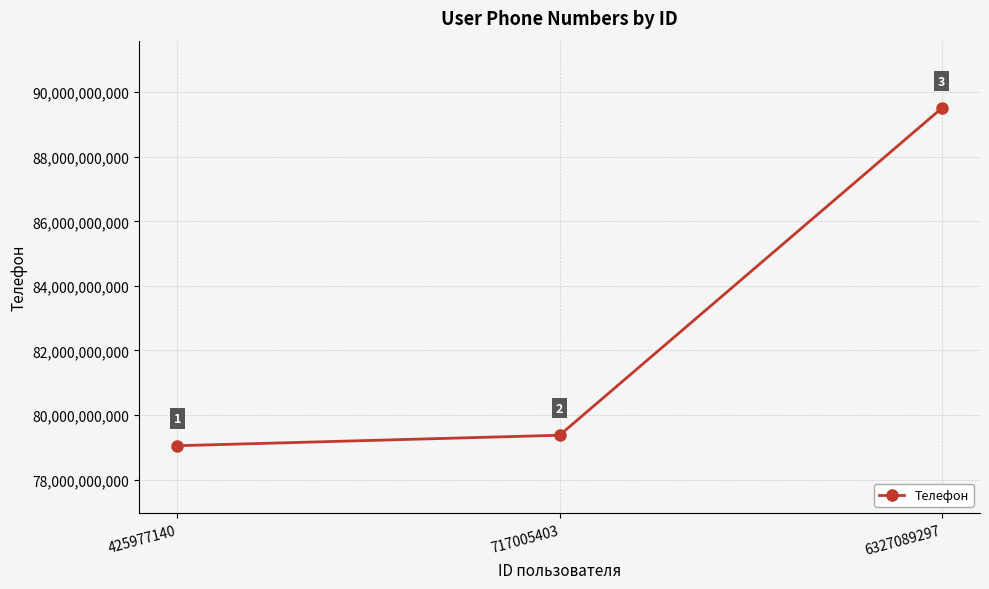

How many values are below 79375288443?

1